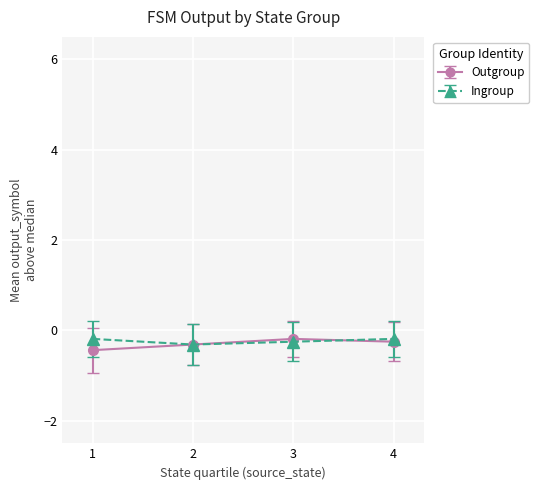

Is it true that Outgroup equals -0.3 at 2?

True